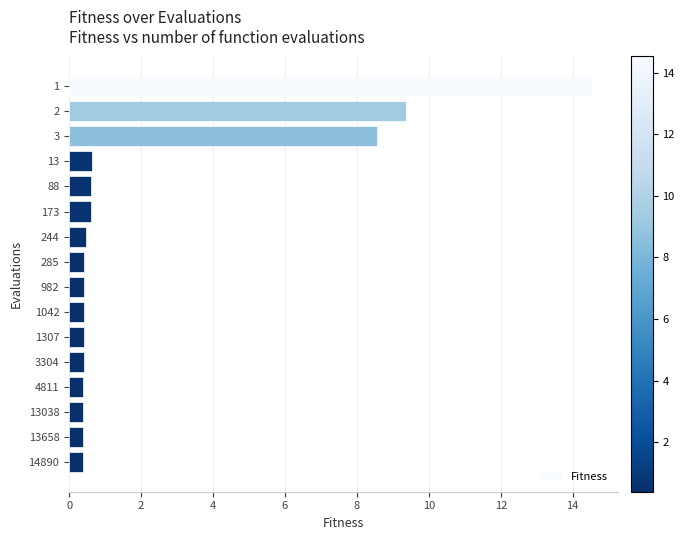

How many categories are shown in the chart?

16